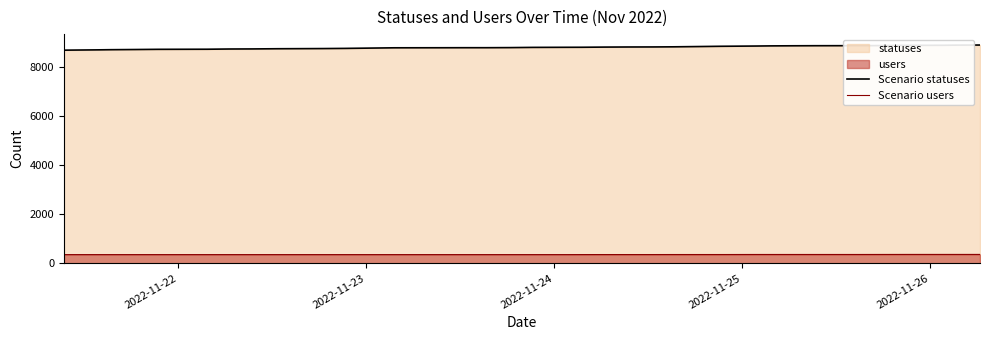

Rank the series by their maximum value, from lowest to highest.

Scenario users, Scenario statuses